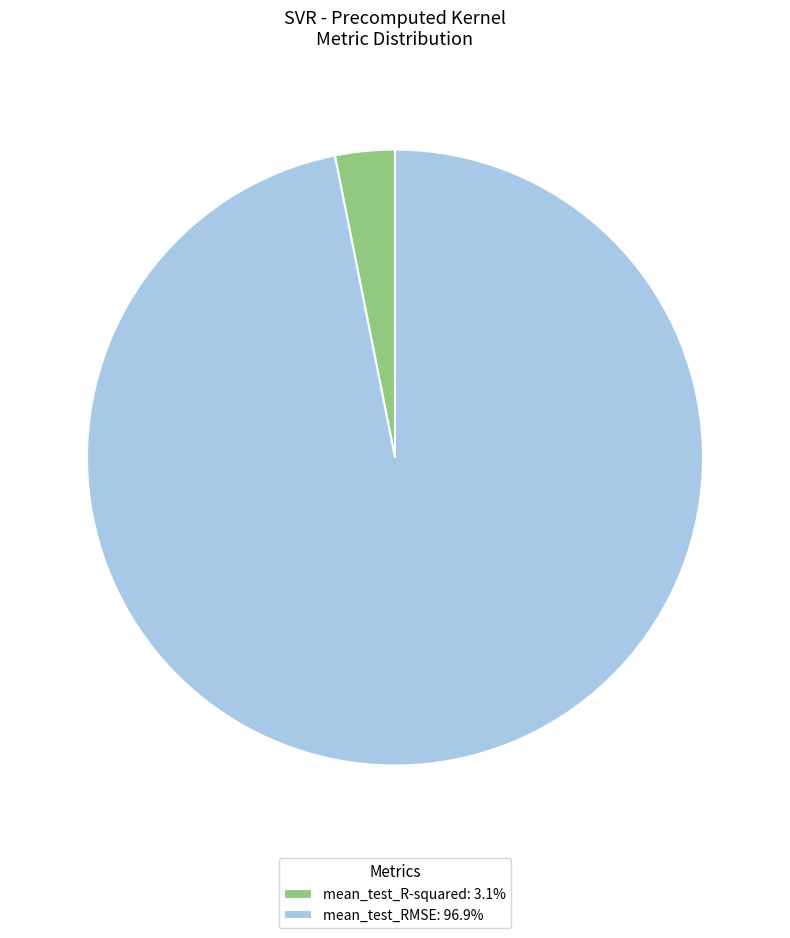

Does any single category account for the majority?

Yes